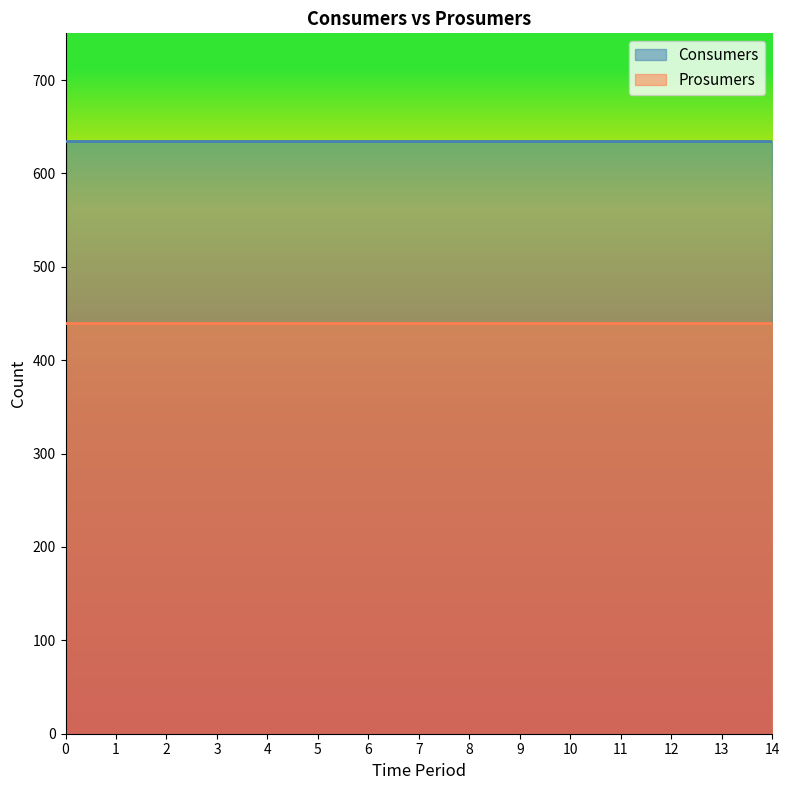

True or false: Consumers and Prosumers cross at least once.

False